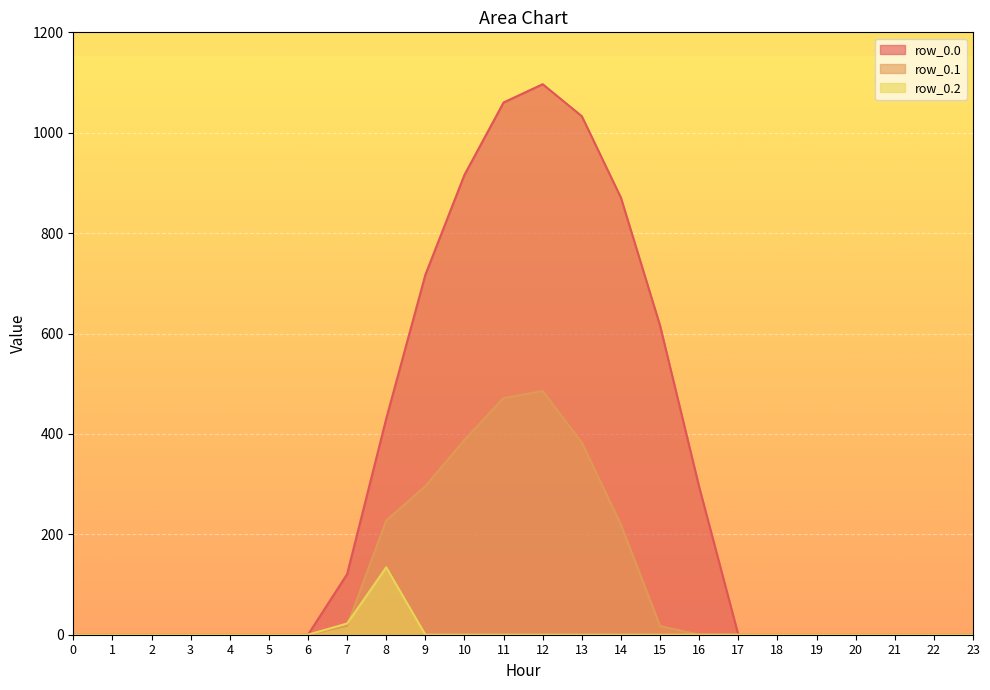

How many lines are shown in the chart?

3